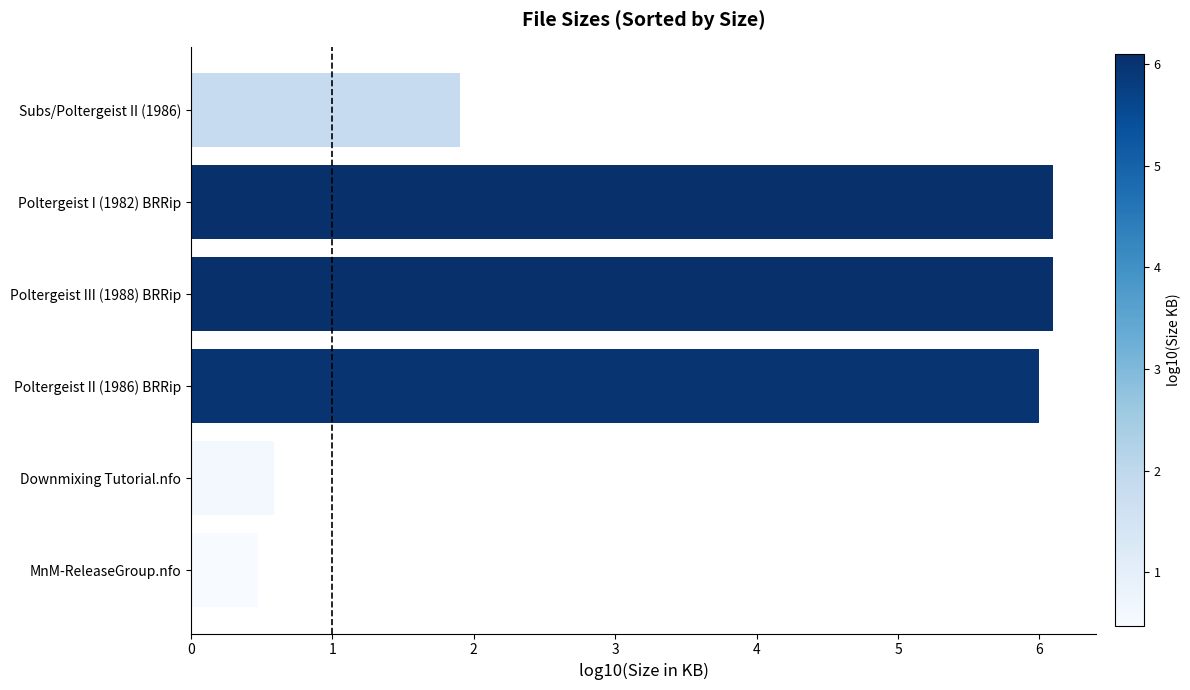

What is the change in value from Subs/Poltergeist II (1986) to MnM-ReleaseGroup.nfo?

-1.4